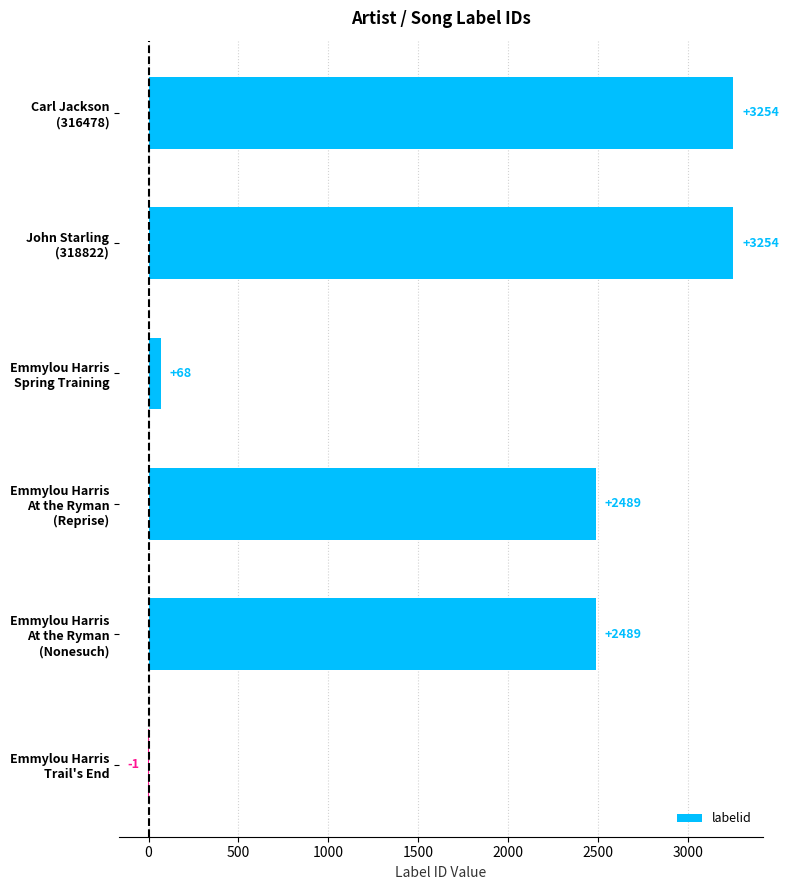

What is the maximum value shown in the chart?

3254